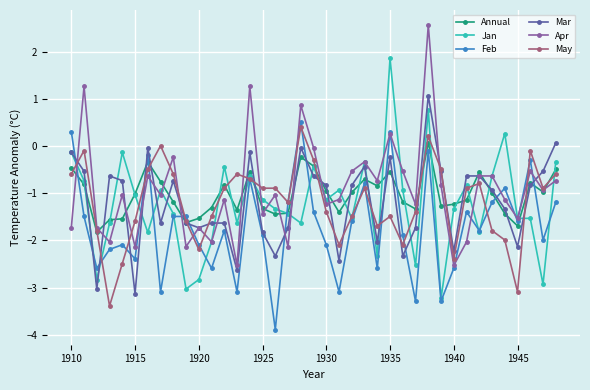

What is the maximum value shown in the chart?

2.6